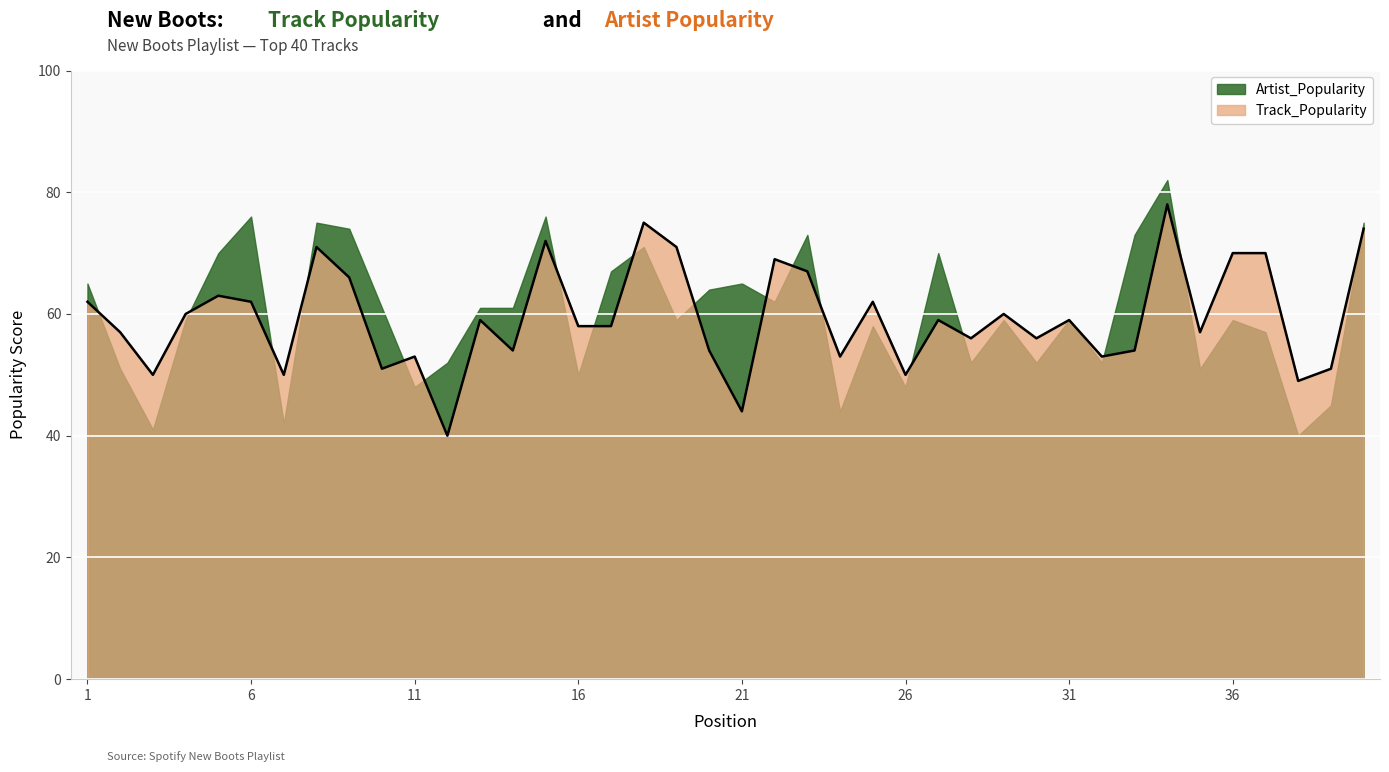

How many lines are shown in the chart?

1